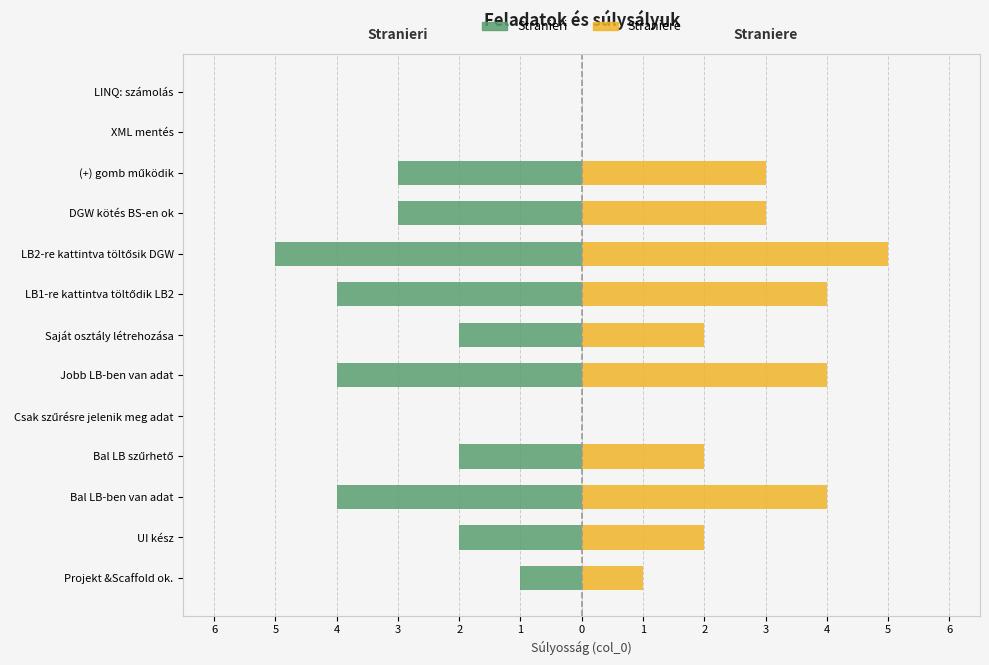

What is the sum of the Straniere values at Jobb LB-ben van adat and XML mentés?

4